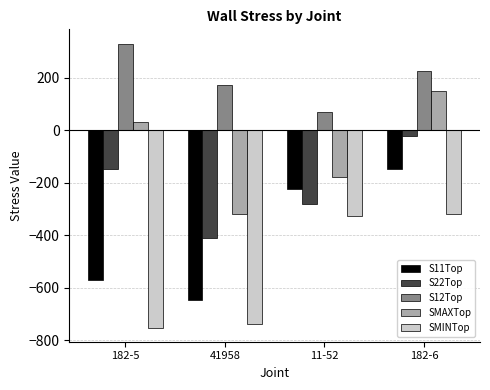

Rank the series by their maximum value, from highest to lowest.

S12Top, SMAXTop, S22Top, S11Top, SMINTop